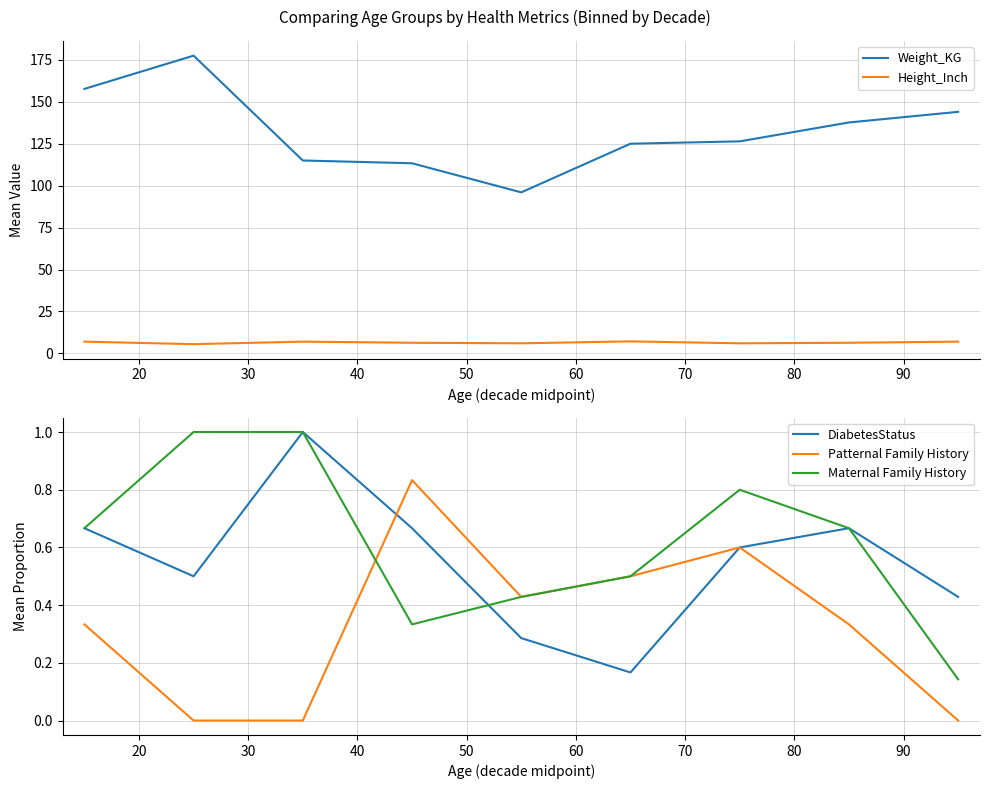

What is the value of the Patternal Family History point at the 1st from the left?

0.3